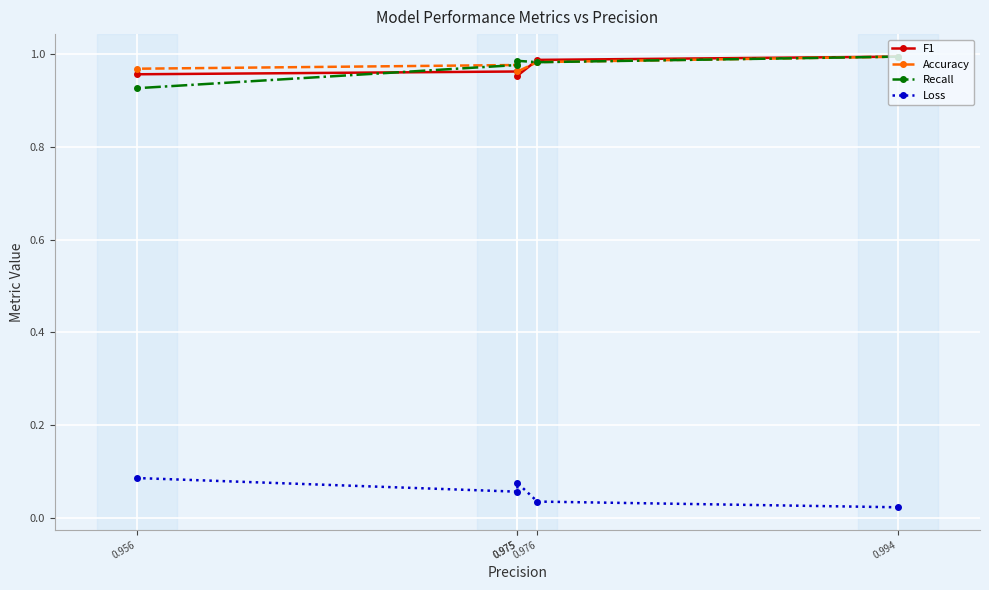

List the series in order of their peak value, lowest first.

Loss, F1, Accuracy, Recall